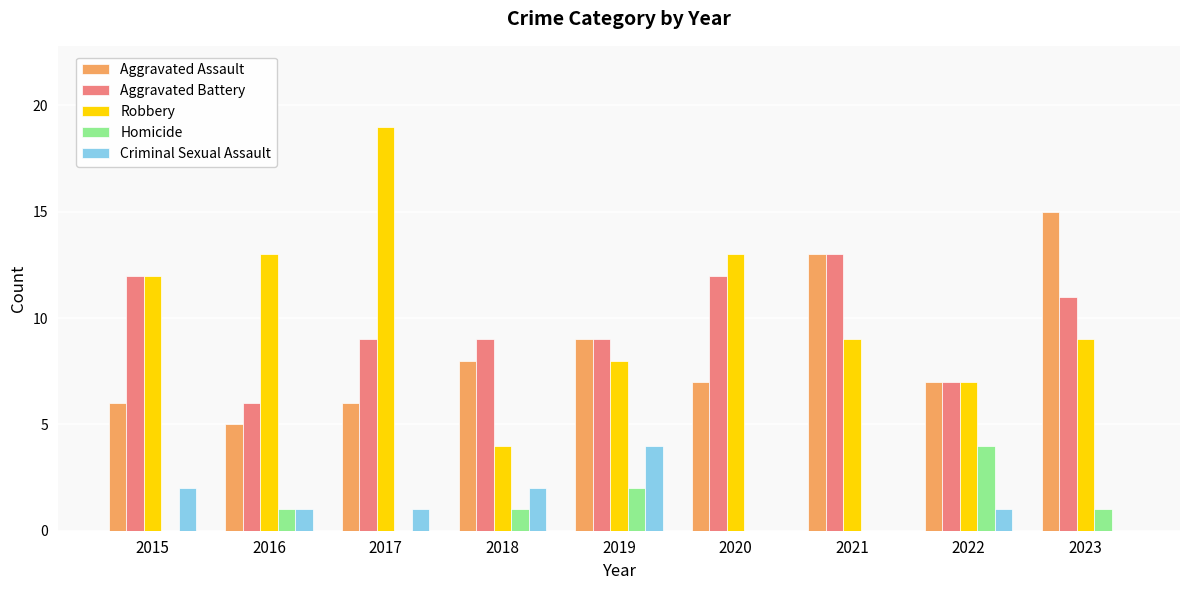

What is the approximate value of Aggravated Battery at 2022?

7